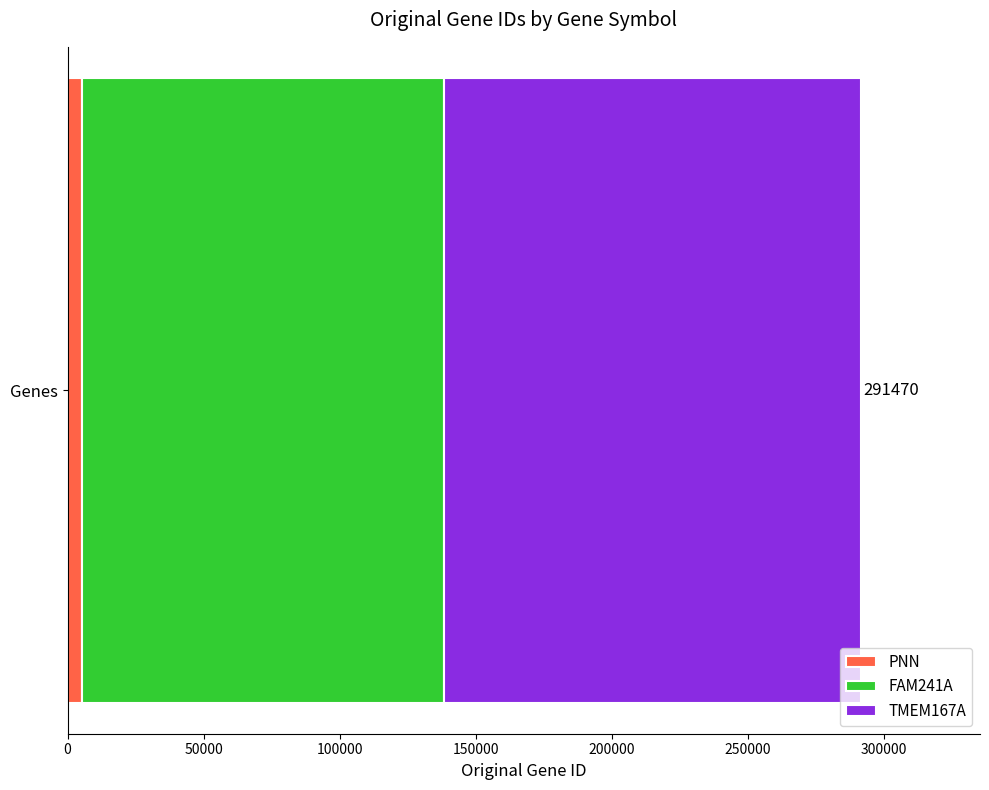

What are all the series names shown in the legend?

PNN, FAM241A, TMEM167A